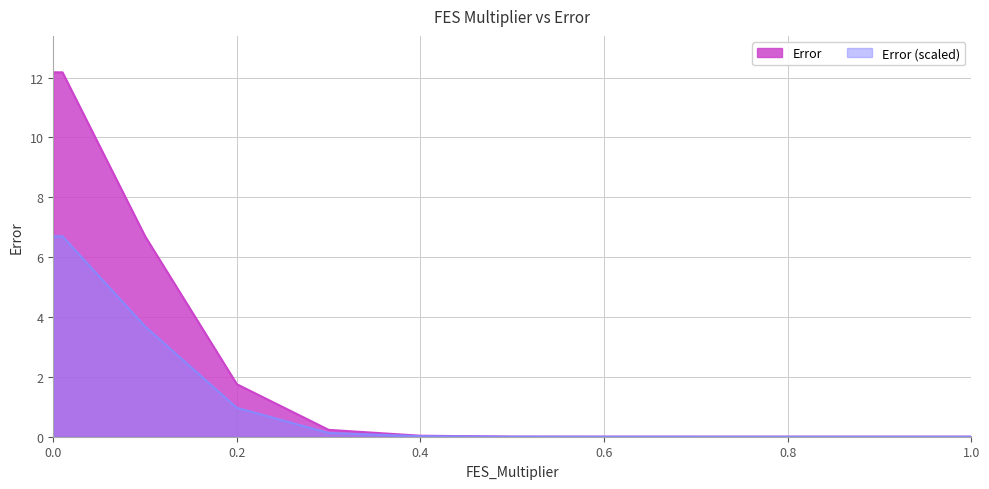

The value at 0 is 9.9. True or false?

False